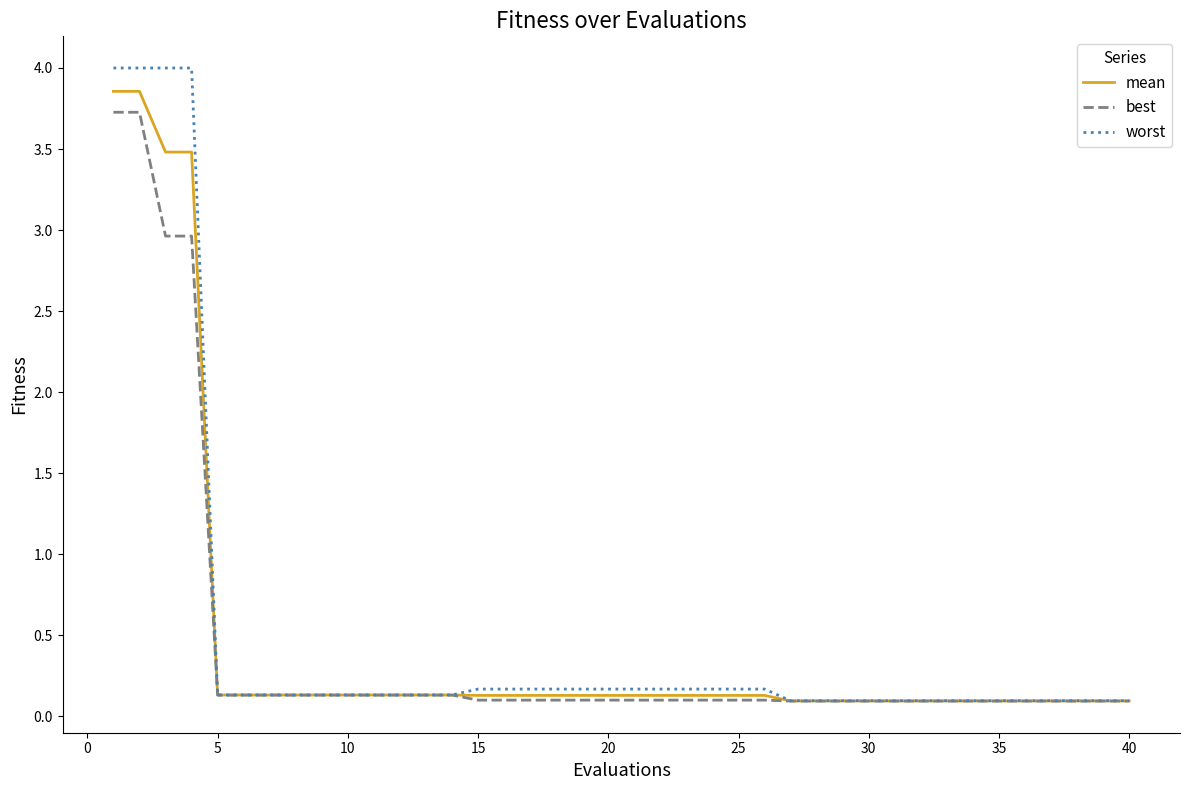

What is the highest value of the best series?

3.7